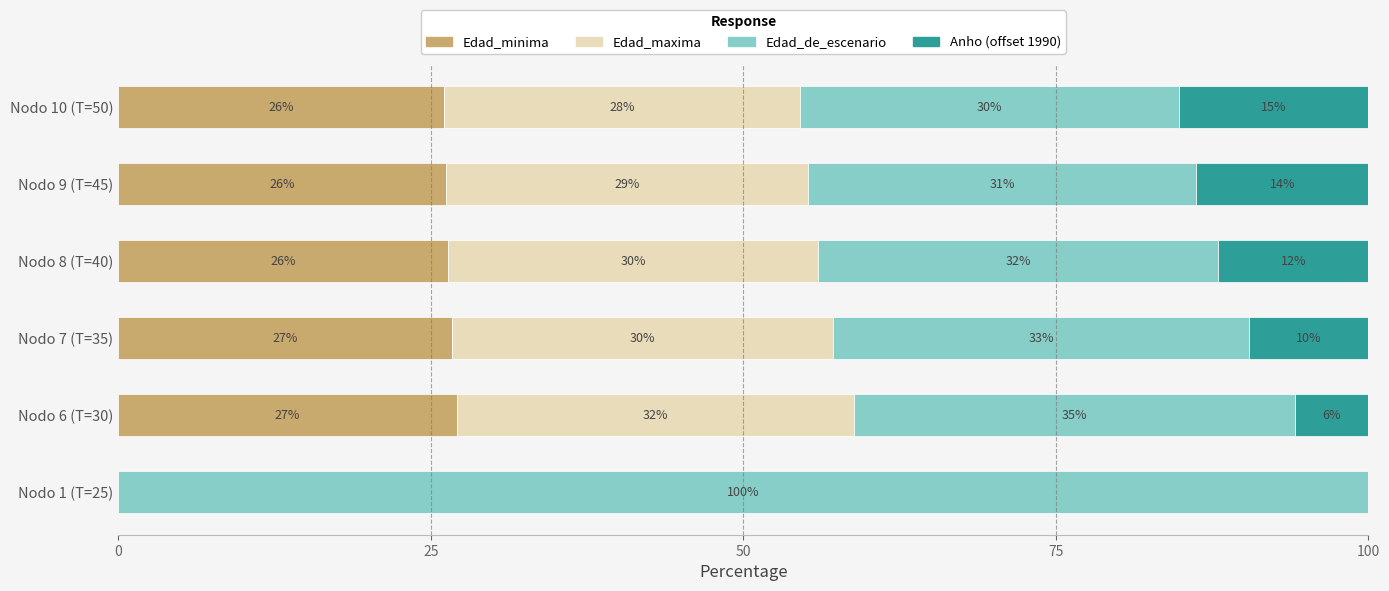

The value of Edad_minima at Nodo 9 (T=45) is 10.1. True or false?

False